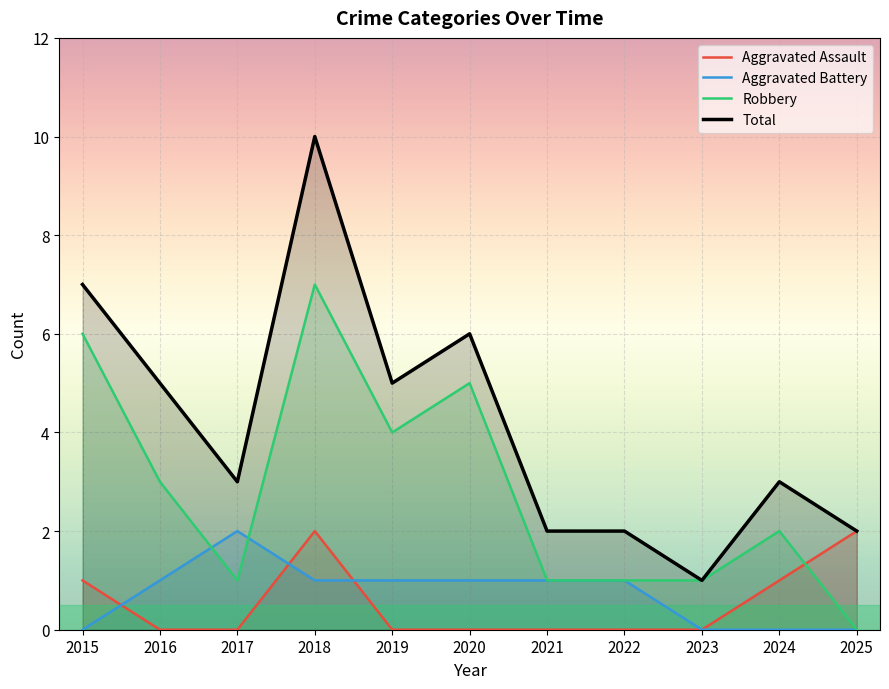

The Aggravated Assault series shows 3 at 2018. True or false?

False